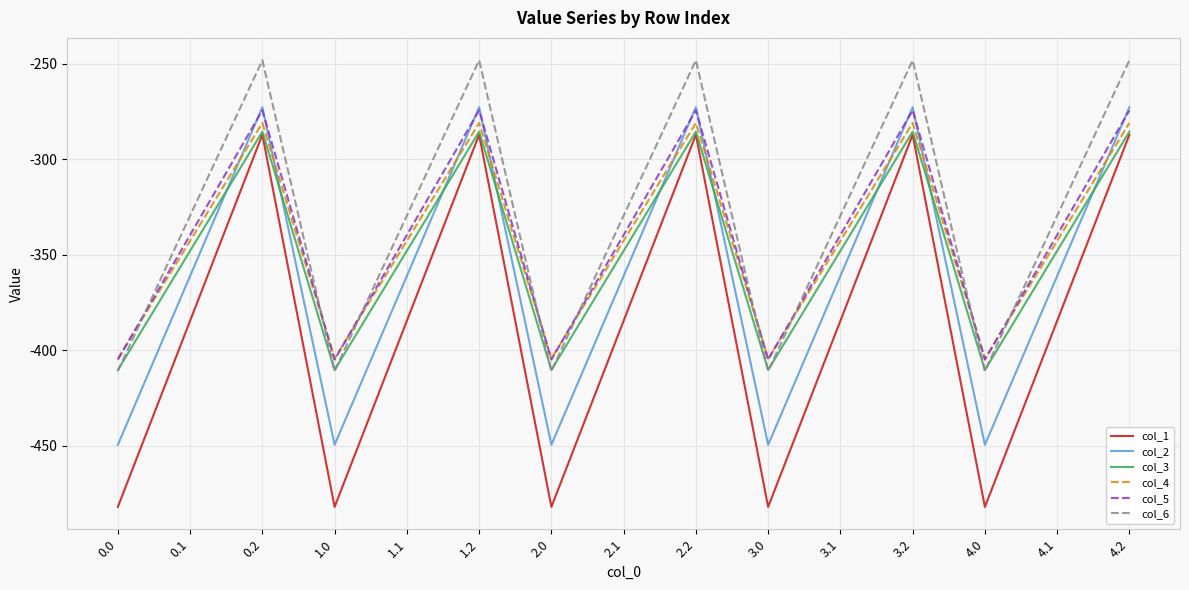

How many interior local valleys does the col_5 series have?

4